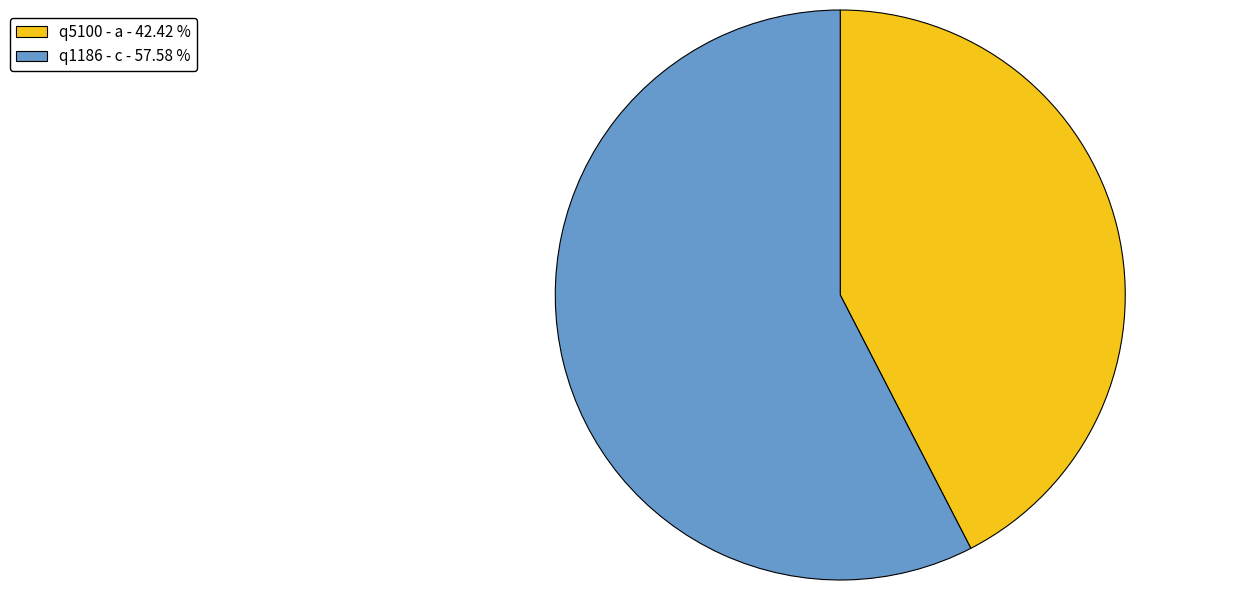

Which slice is the smallest?

q5100 - a